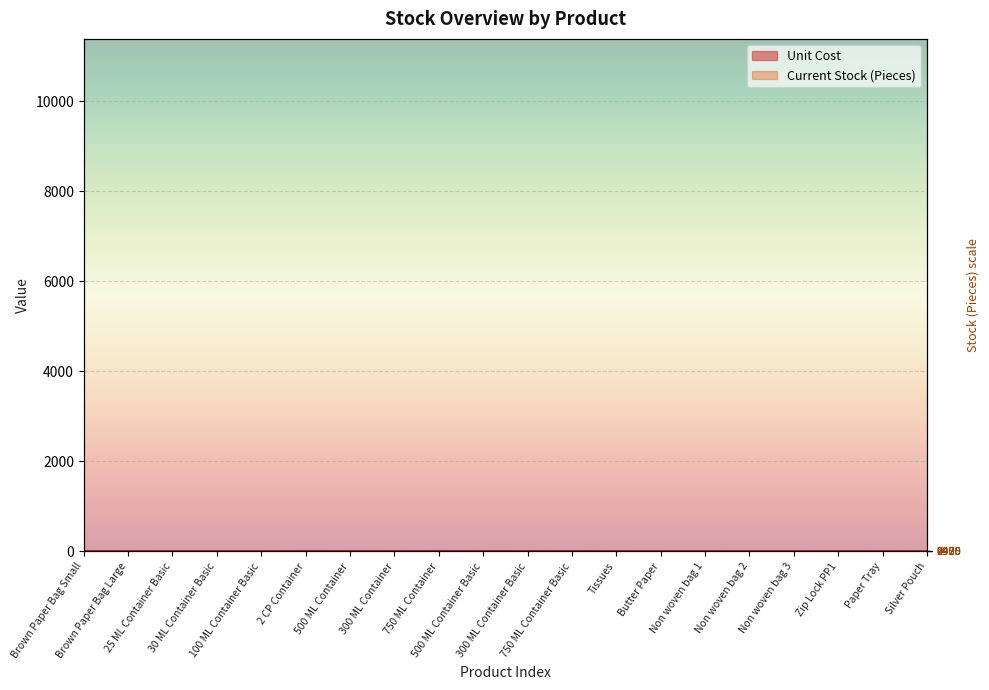

What is the maximum value for Unit Cost?

6.0